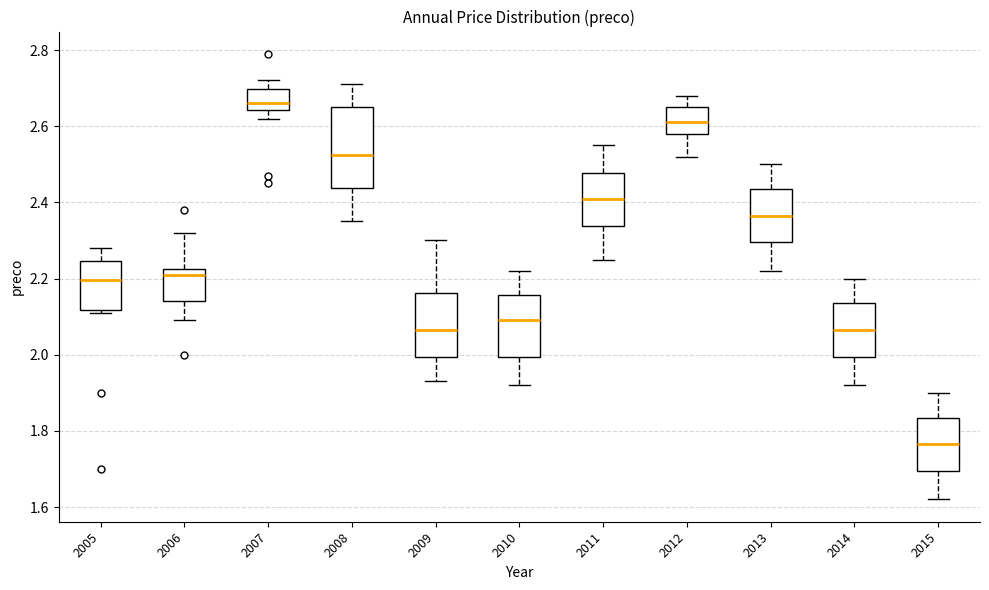

Which box is the tallest, from its lower edge to its upper edge?

2008